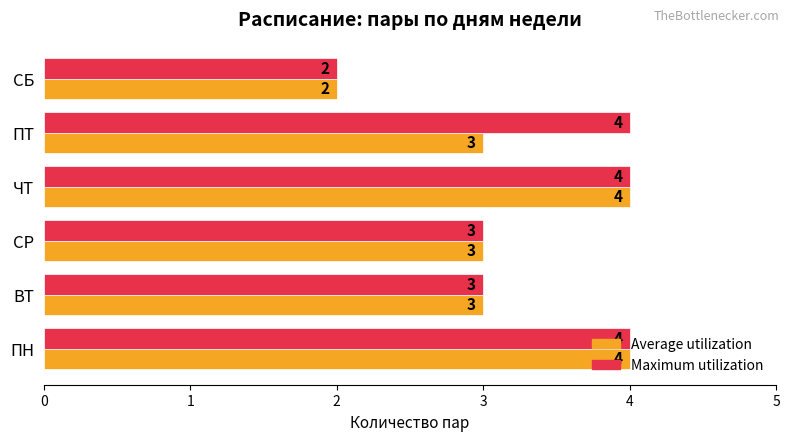

What value does the Average utilization series have at ЧТ?

4